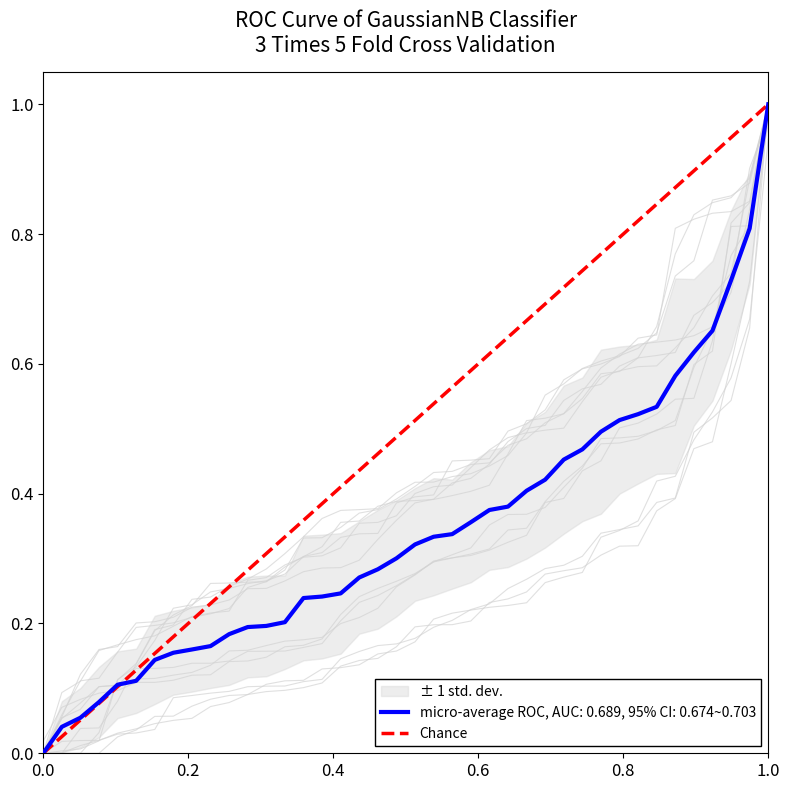

What is the highest value of the micro-average ROC, AUC: 0.689, 95% CI: 0.674~0.703 series?

1.0